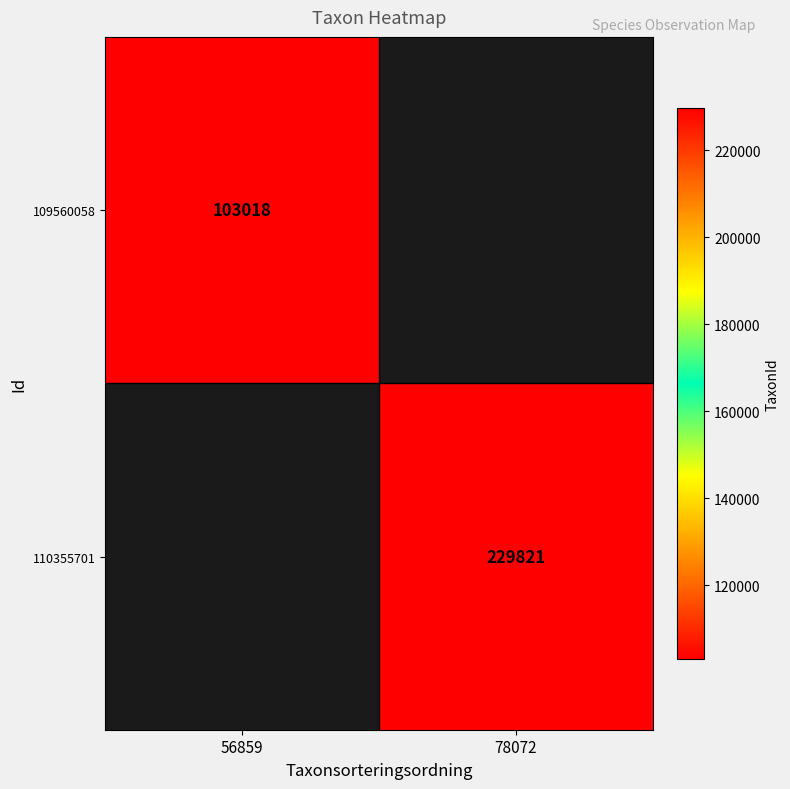

Which has a higher value, 56859 or 78072?

78072